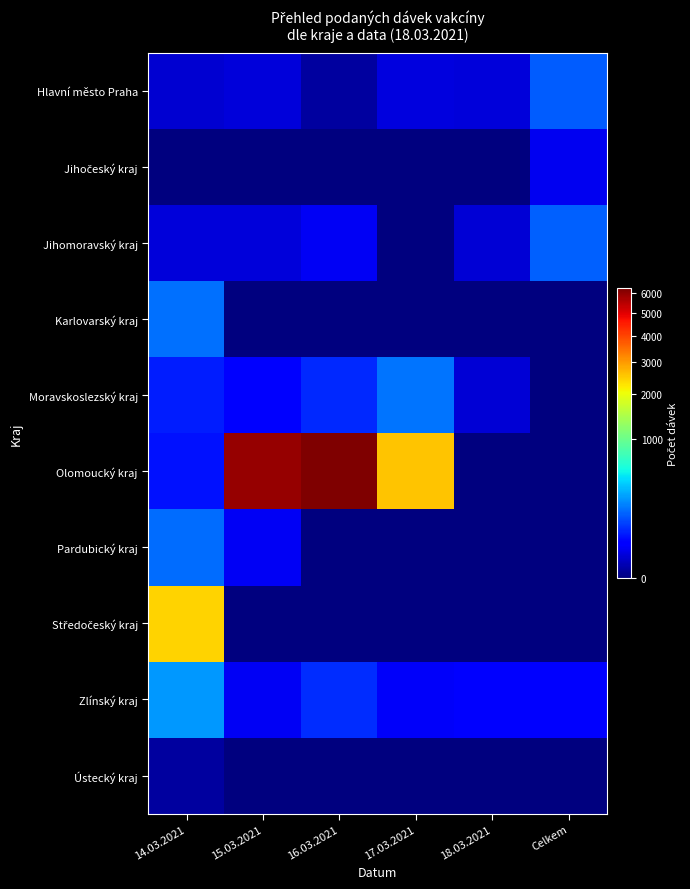

At how many categories does at least one series exceed 3220?

2